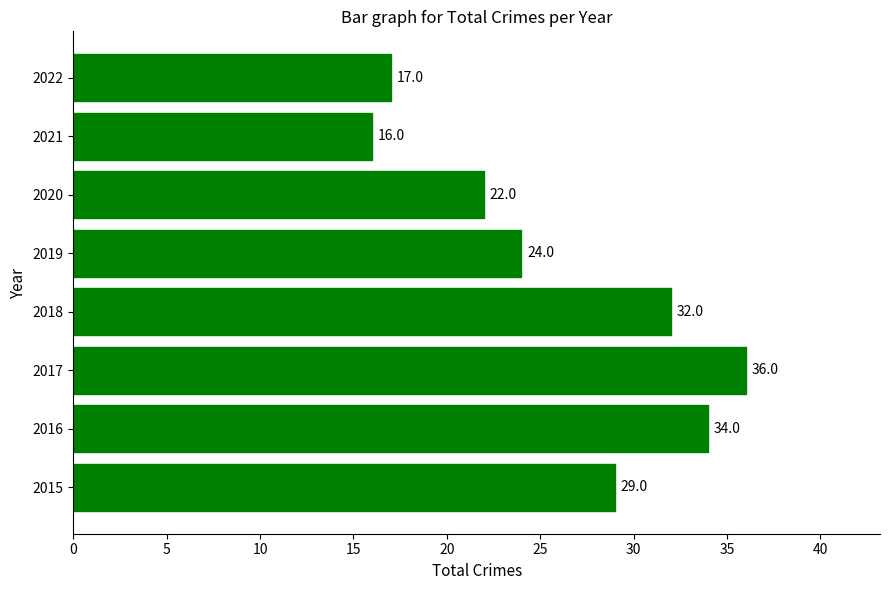

What is the sum of all values?

210